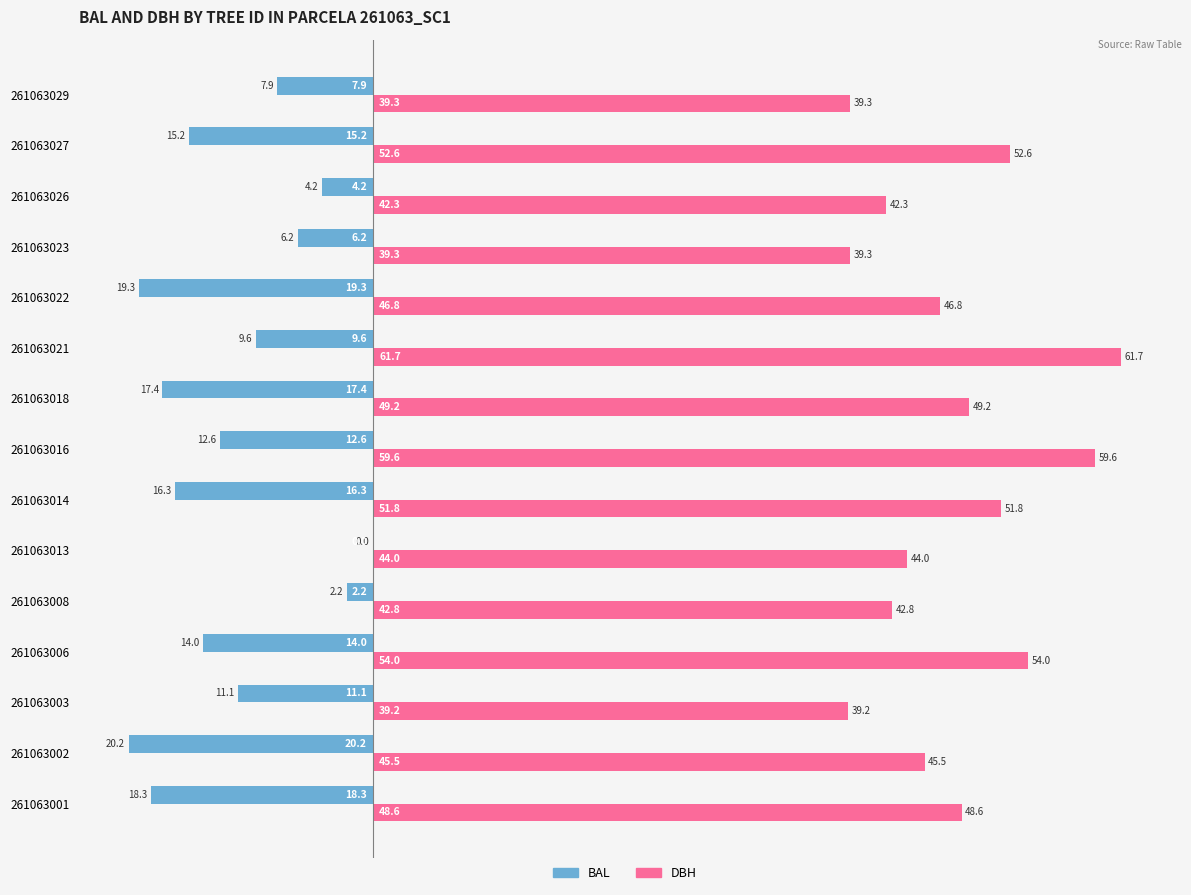

What is the greatest value displayed?

61.7